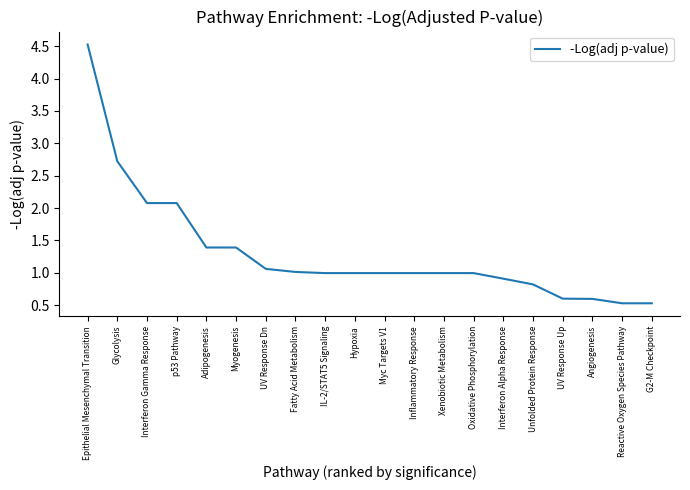

What is the difference between the maximum and minimum values?

4.0